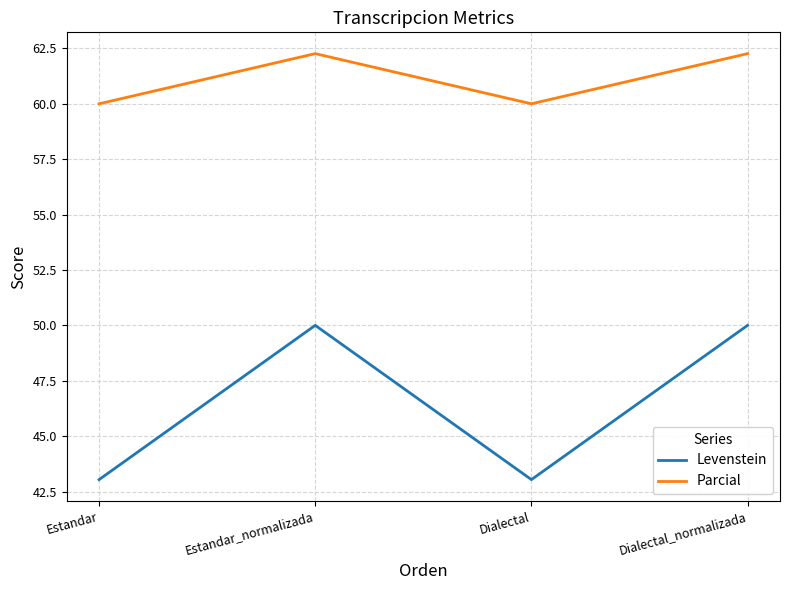

Which series has the largest total across all categories?

Parcial